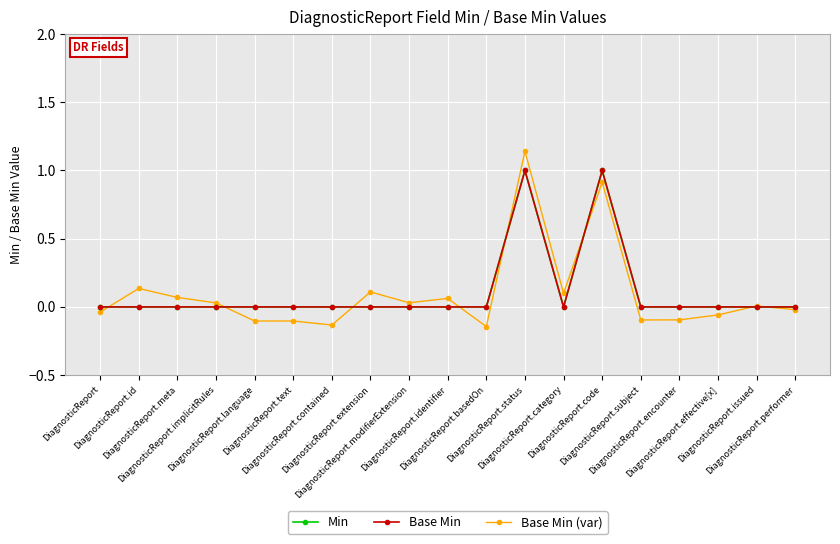

At which category is the sum across all series the highest?

DiagnosticReport.status